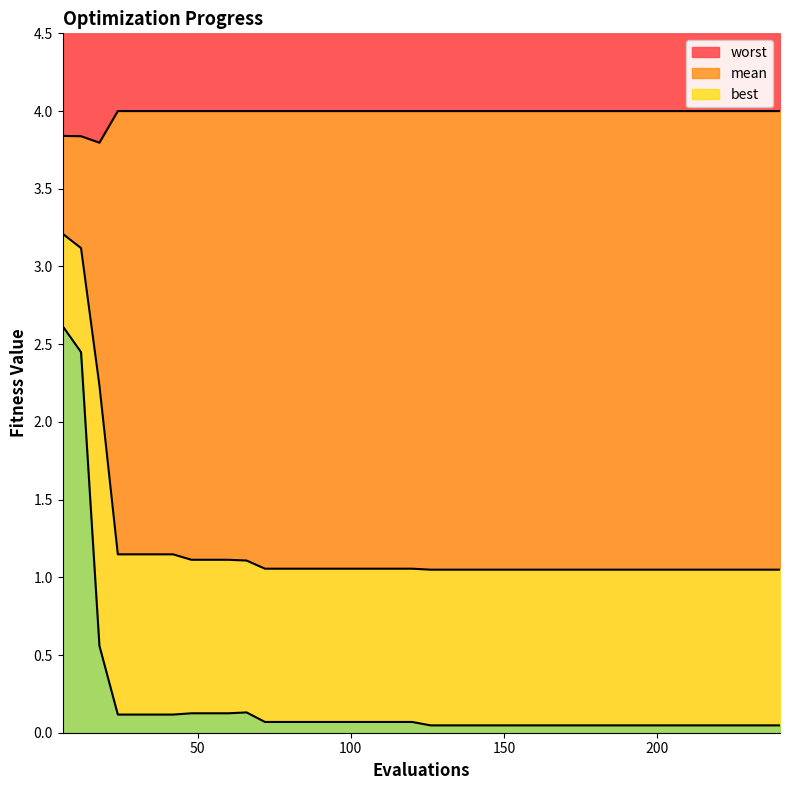

Which series has the largest total across all categories?

worst